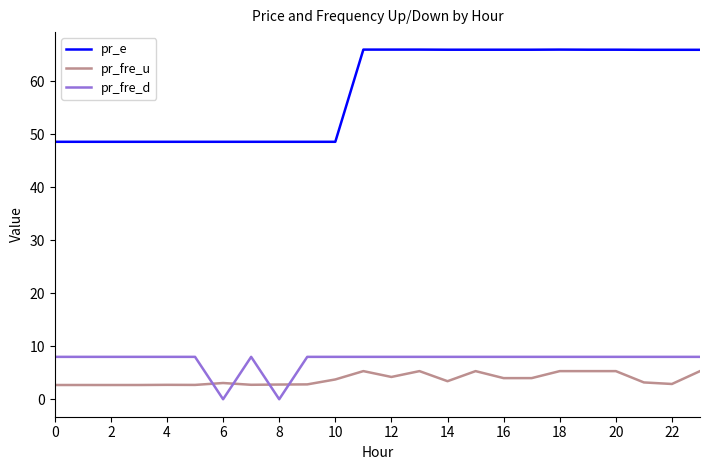

What is the maximum value shown in the chart?

66.0